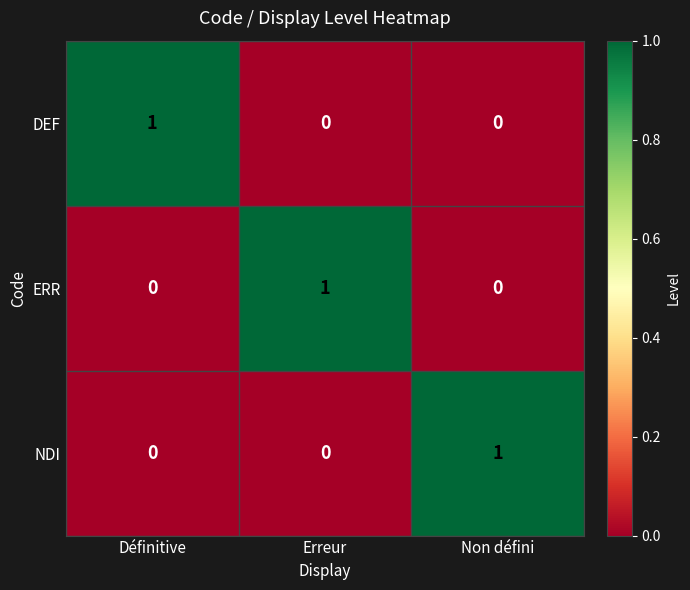

Is the value of DEF at Erreur greater than the value of NDI at Non défini?

No